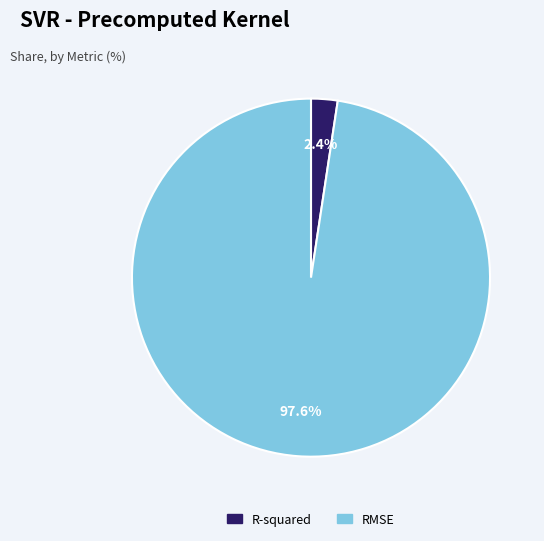

Which has a higher value, RMSE or R-squared?

RMSE